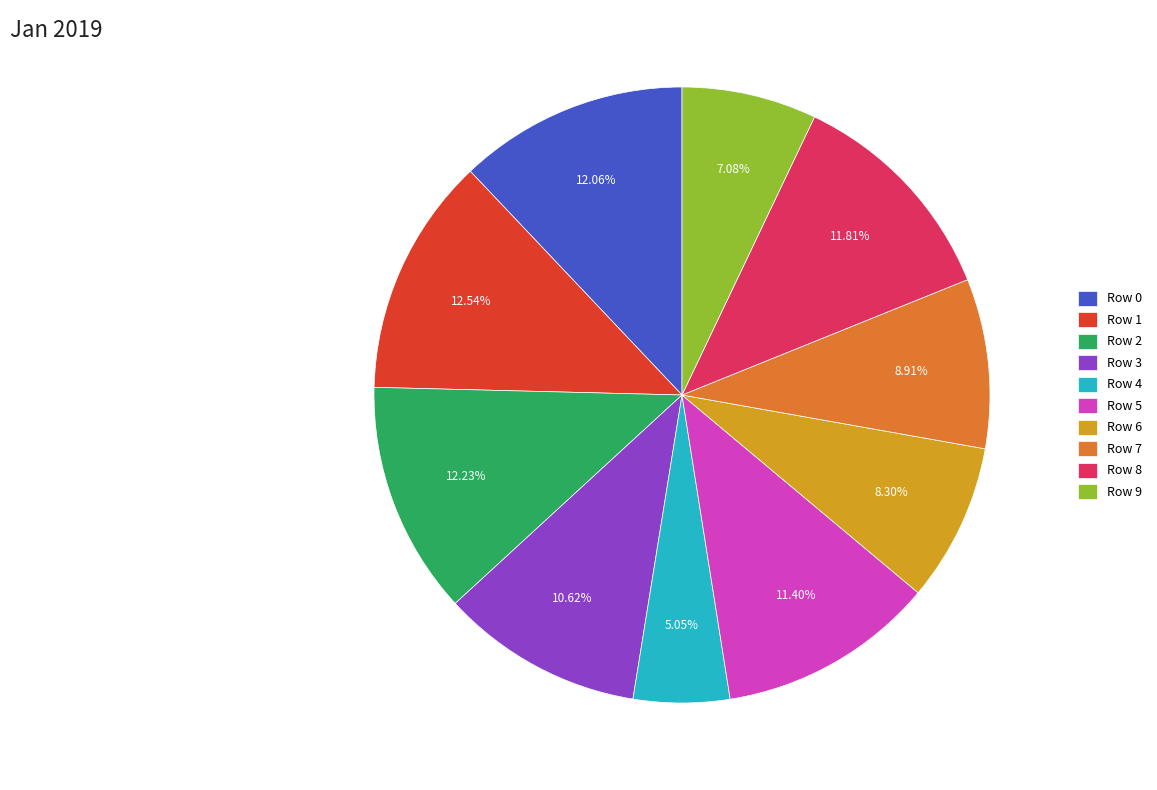

What percentage is the Row 4 slice, to the nearest percent?

5%